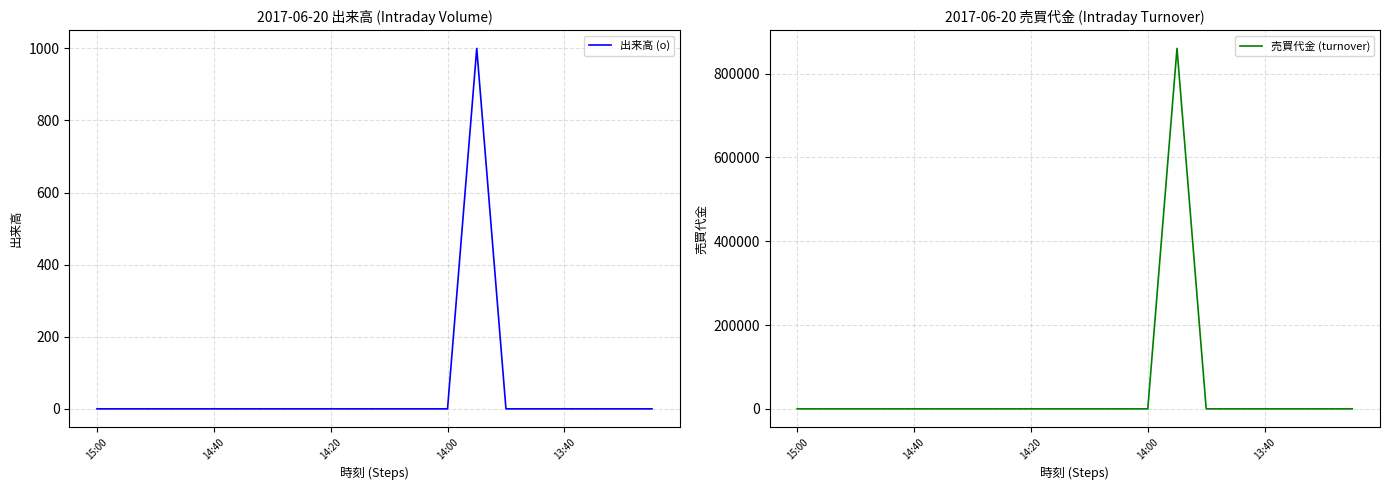

Is it true that 出来高 (o) equals 0 at 15:00?

True